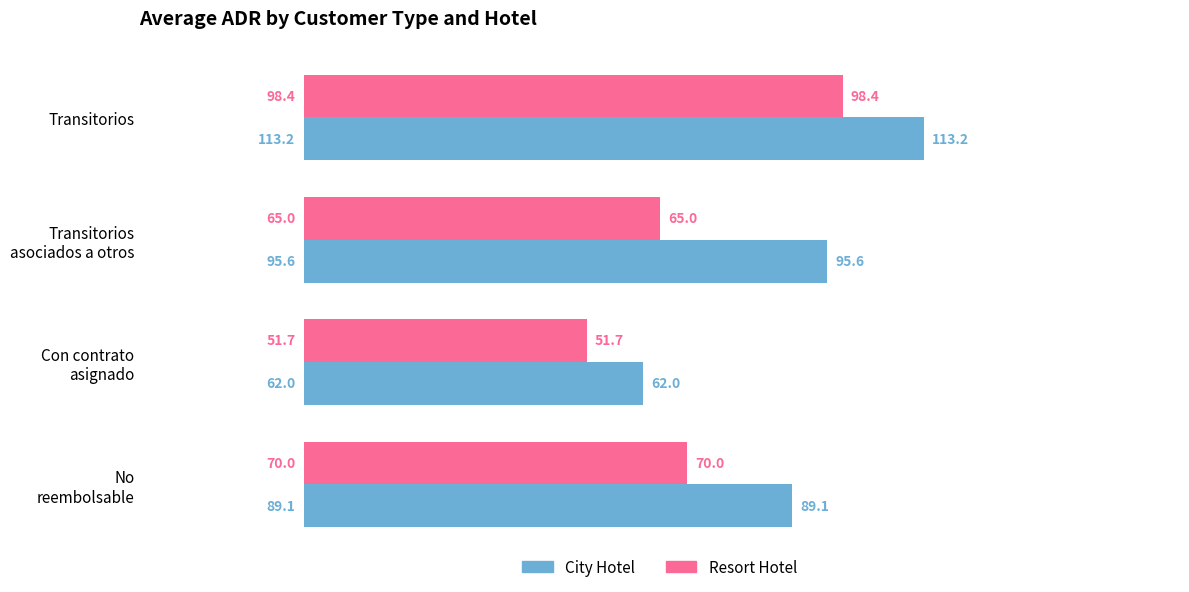

What is the maximum value for City Hotel?

113.2